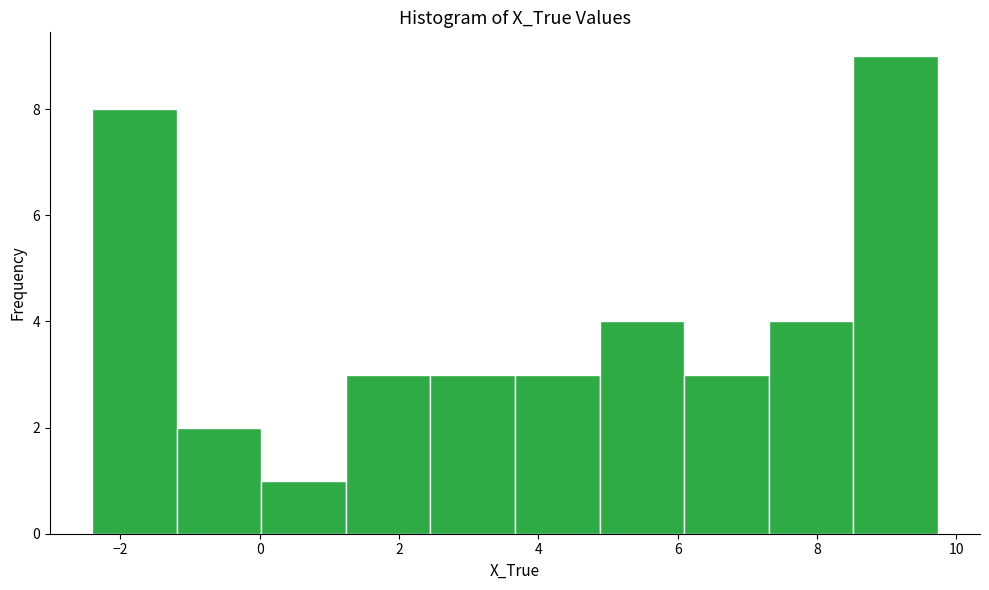

Reading left to right, list every bar in this chart as the range it spans on the x-axis followed by its height. Neither the bar edges nor the heights are printed on the chart, so give them approximately, as read against the axes.

-2.4 to -1.2: 8
-1.2 to 0.0: 2
0.0 to 1.2: 1
1.2 to 2.4: 3
2.4 to 3.6: 3
3.6 to 4.8: 3
4.8 to 6.0: 4
6.0 to 7.4: 3
7.4 to 8.6: 4
8.6 to 9.8: 9